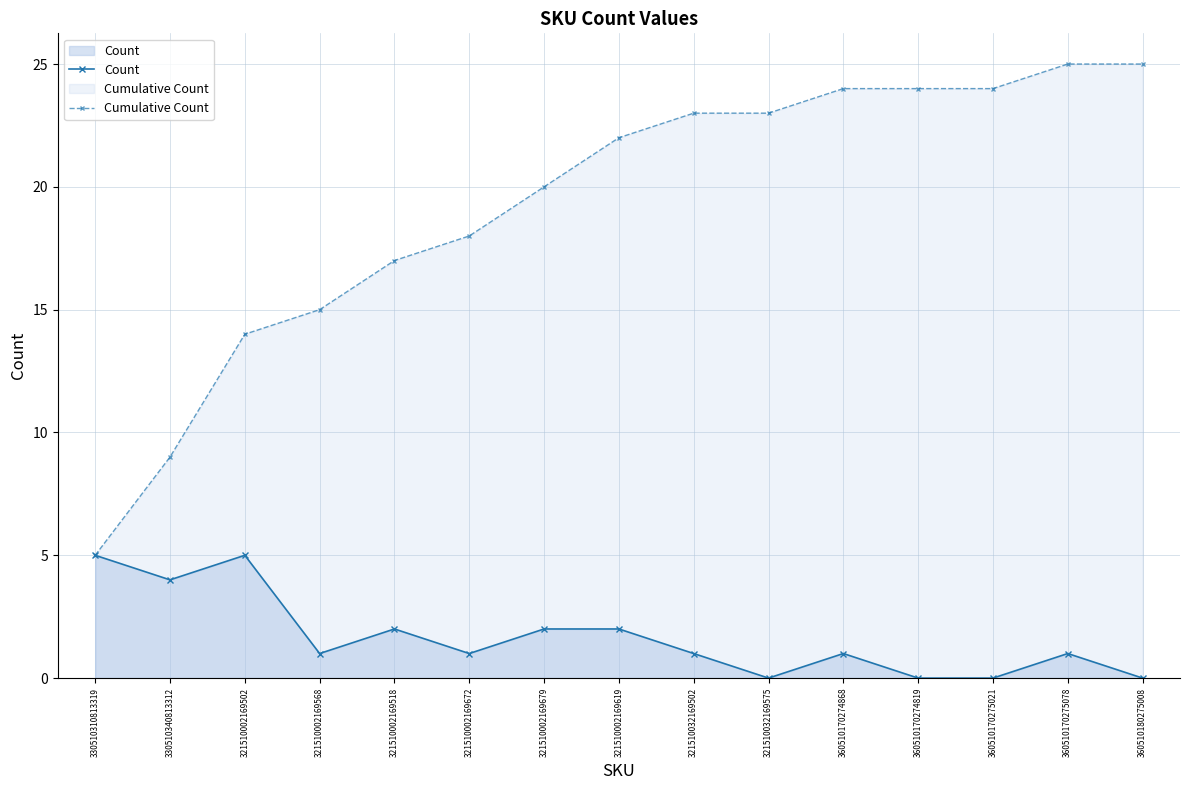

Does the chart display data point markers on the line(s)?

Yes